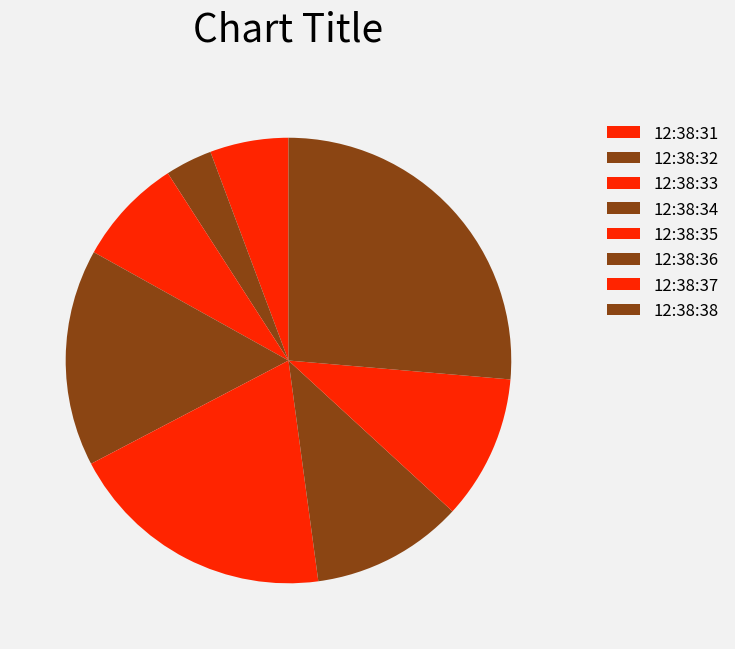

What percentage is the 12:38:33 slice, to the nearest percent?

8%